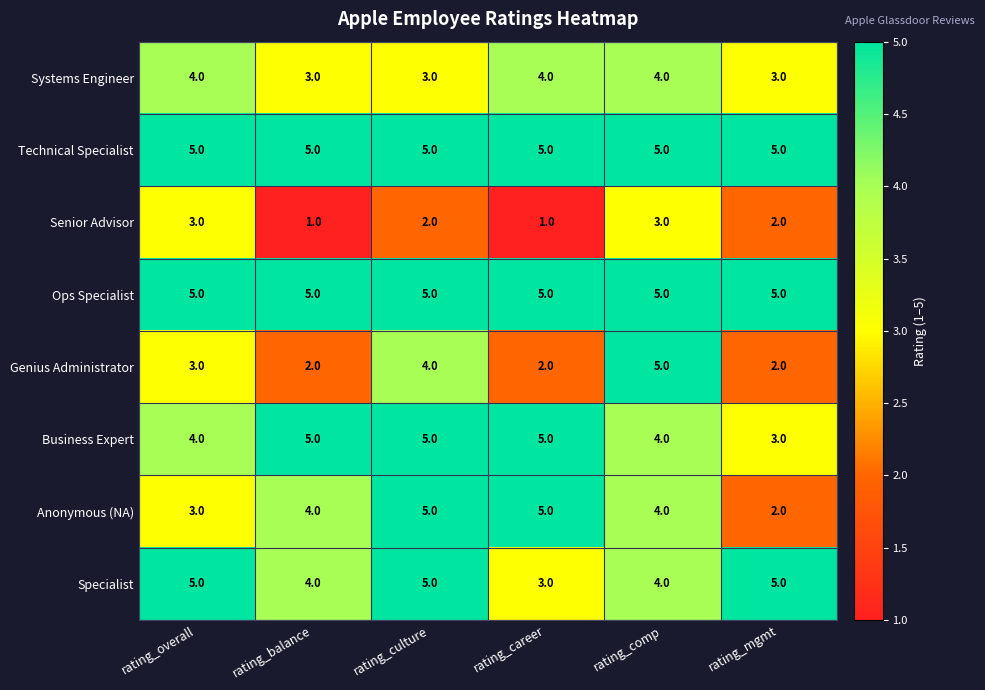

At how many categories does at least one series exceed 1?

6